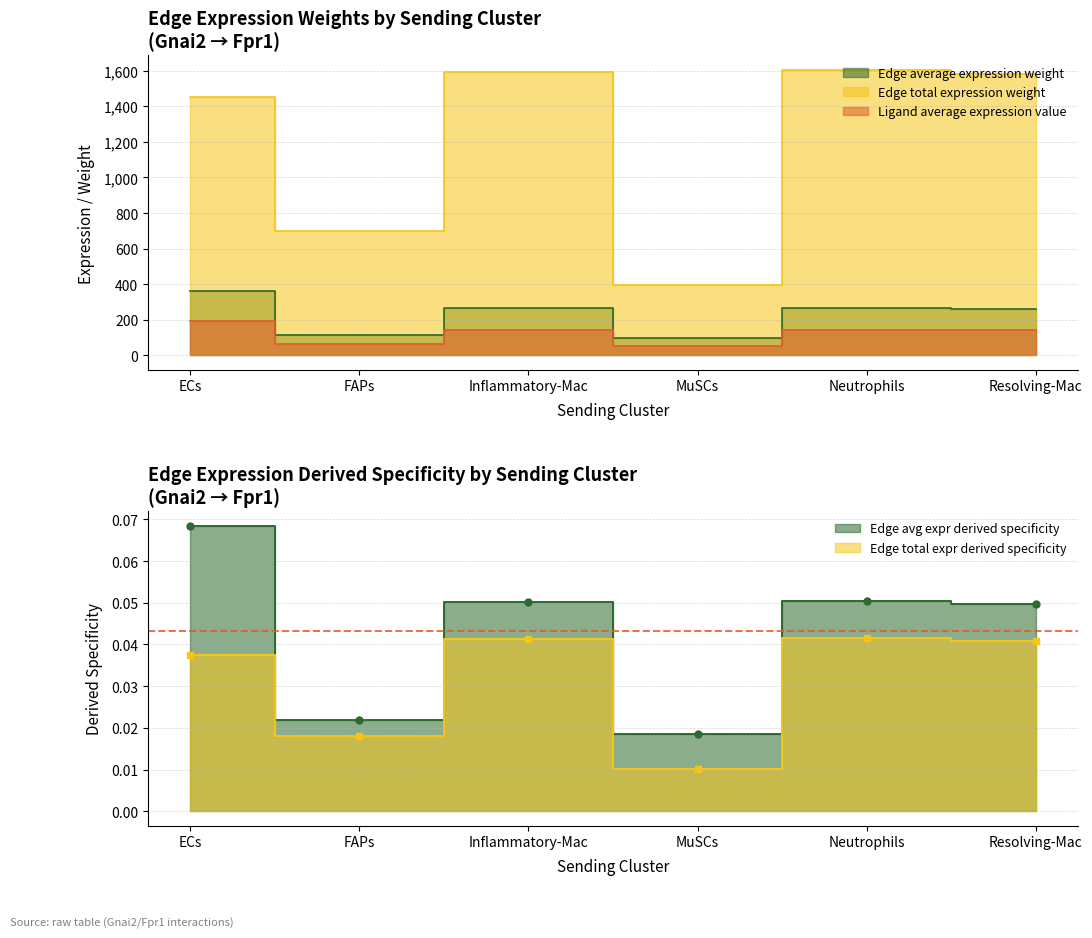

Where is the first local minimum for Ligand average expression value?

FAPs